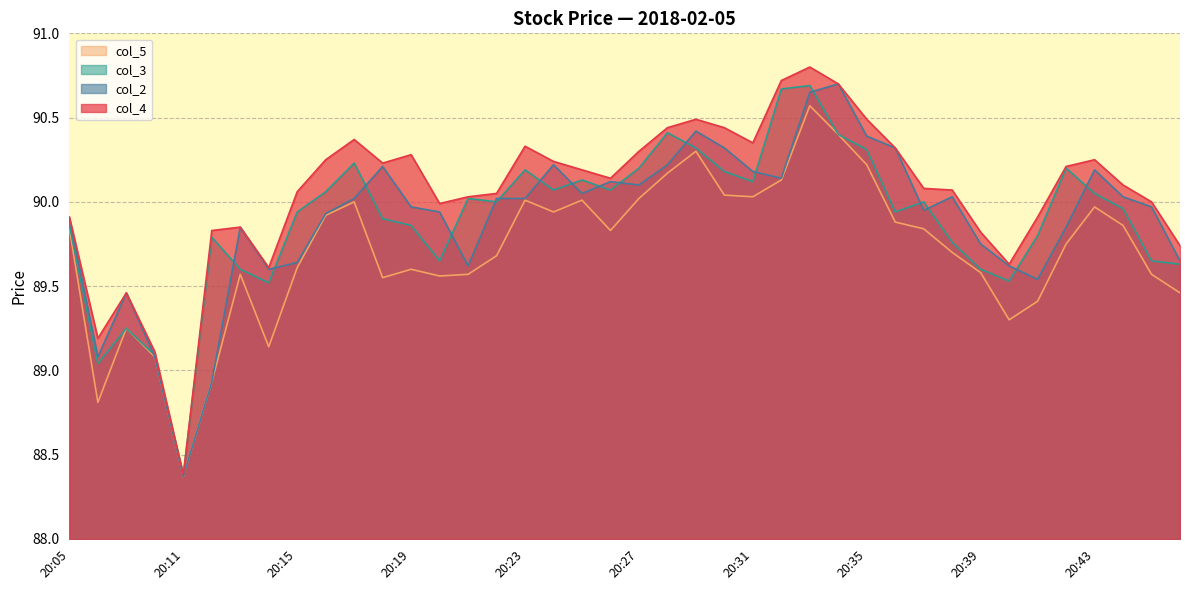

What is the highest value of the col_3 series?

90.7